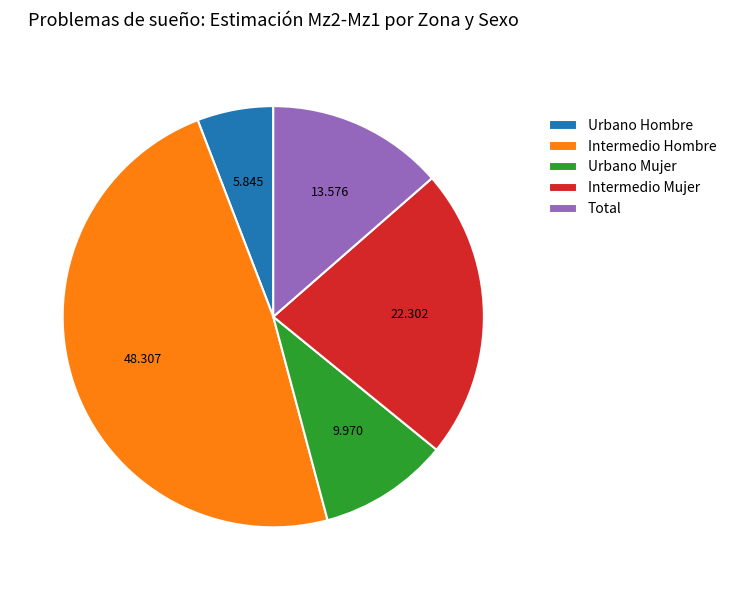

Which category has the smallest portion of the pie?

Urbano Hombre